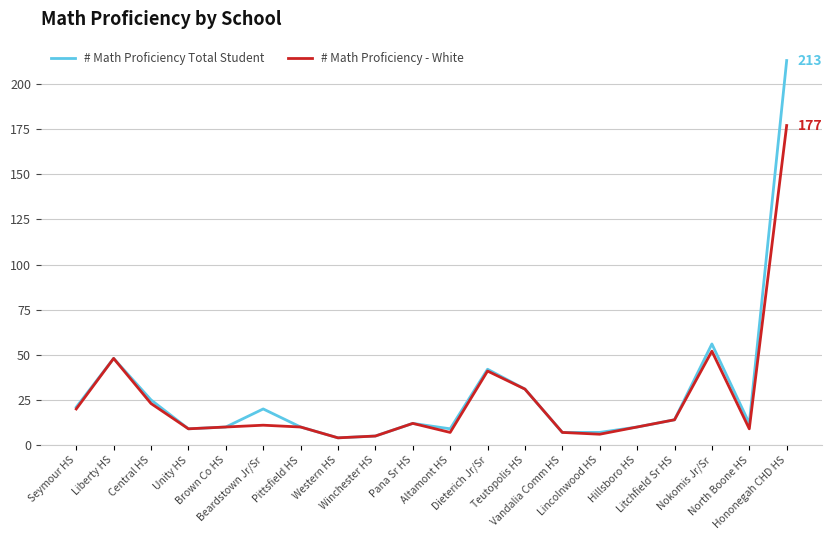

Rank the series by their maximum value, from lowest to highest.

# Math Proficiency - White, # Math Proficiency Total Student